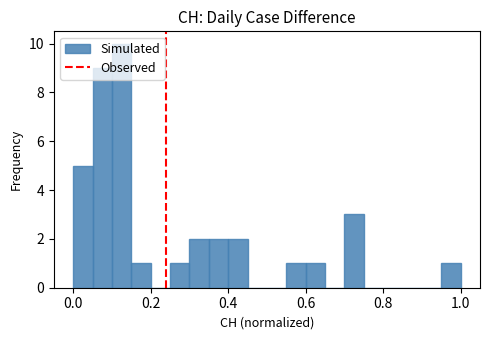

Around what value on the x-axis is the tallest bar? Give the approximate position of its centre, as read against the axis.

0.12